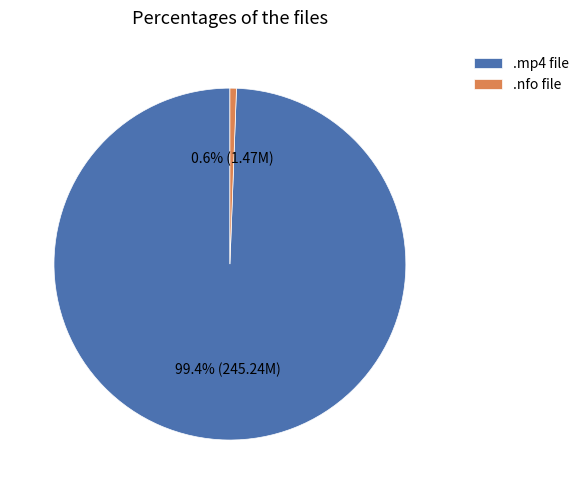

Rank the categories by value from lowest to highest.

.nfo file, .mp4 file